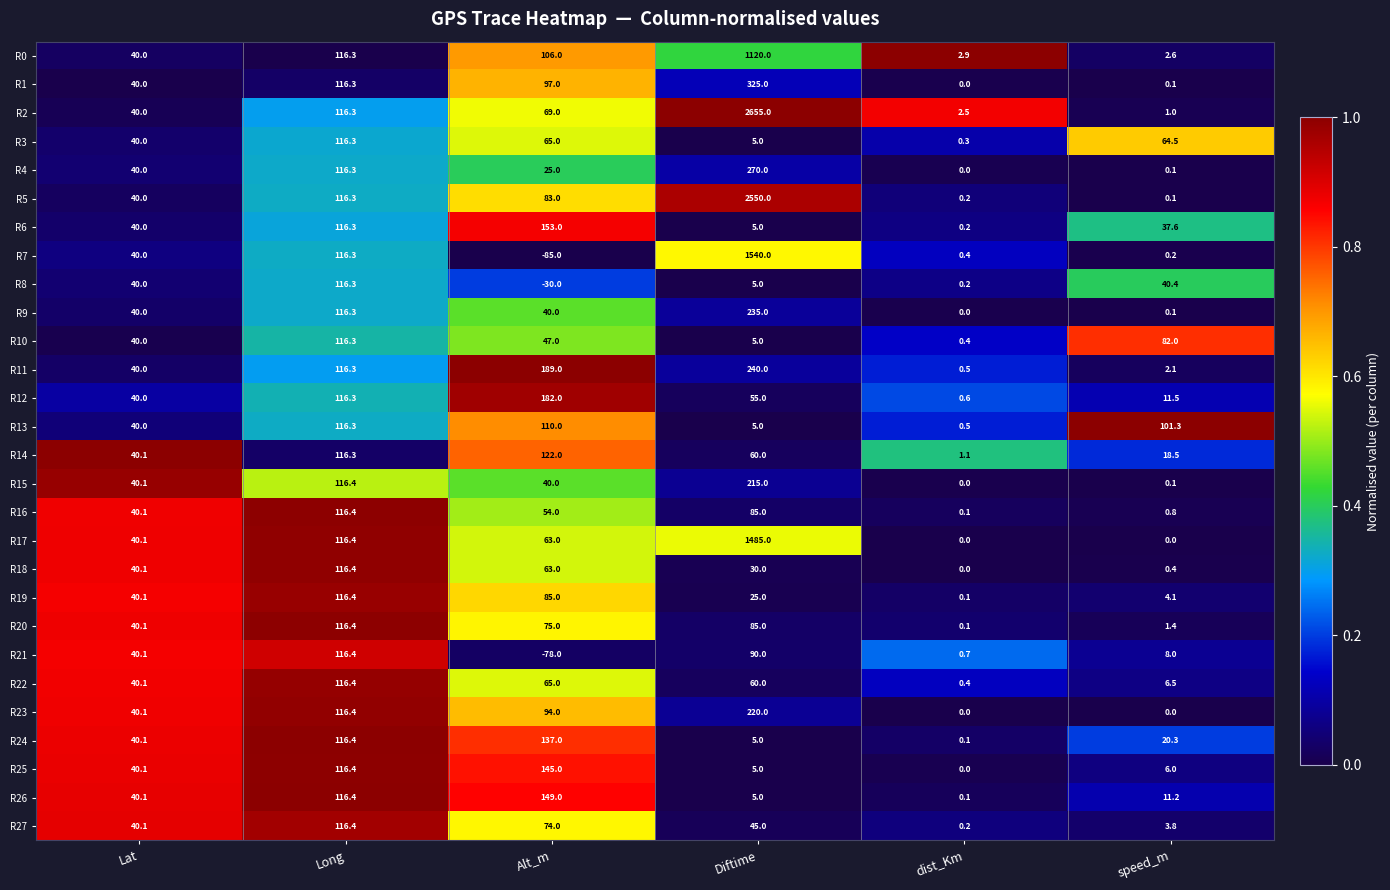

What is the sum of the R13 values at Long and Lat?

156.3